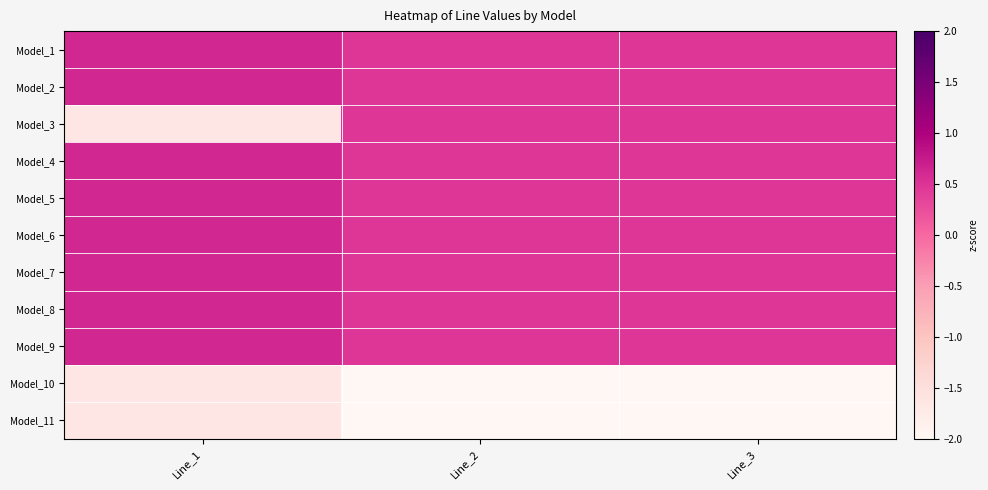

Reading left to right, extract all data points from this chart.

Model_1: Line_1=0.6	Line_2=0.5	Line_3=0.5
Model_2: Line_1=0.6	Line_2=0.5	Line_3=0.5
Model_3: Line_1=-1.6	Line_2=0.5	Line_3=0.5
Model_4: Line_1=0.6	Line_2=0.5	Line_3=0.5
Model_5: Line_1=0.6	Line_2=0.5	Line_3=0.5
Model_6: Line_1=0.6	Line_2=0.5	Line_3=0.5
Model_7: Line_1=0.6	Line_2=0.5	Line_3=0.5
Model_8: Line_1=0.6	Line_2=0.5	Line_3=0.5
Model_9: Line_1=0.6	Line_2=0.5	Line_3=0.5
Model_10: Line_1=-1.6	Line_2=-2.1	Line_3=-2.1
Model_11: Line_1=-1.6	Line_2=-2.1	Line_3=-2.1